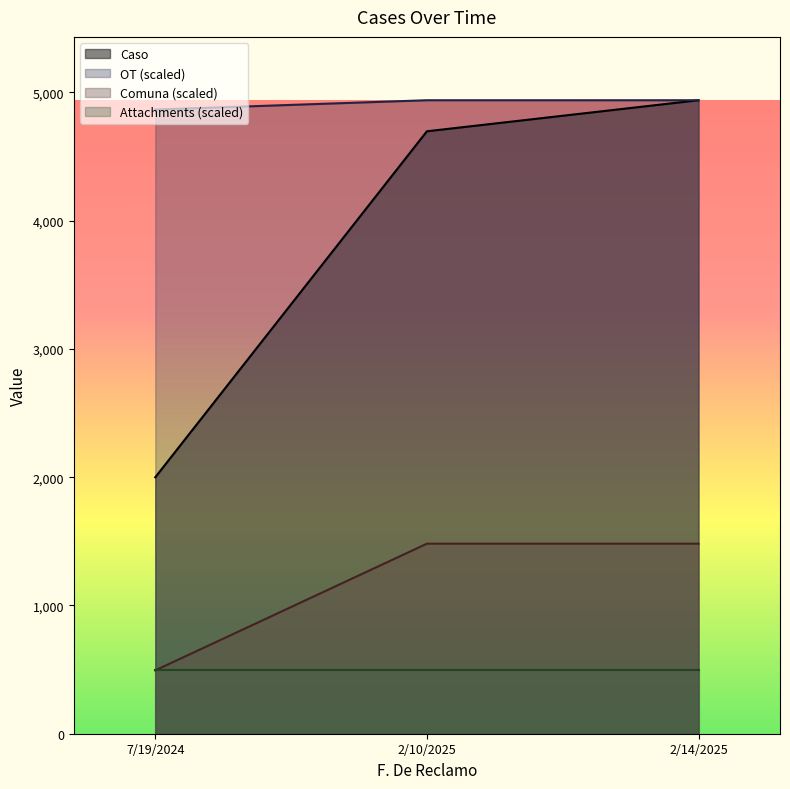

How many lines are shown in the chart?

4